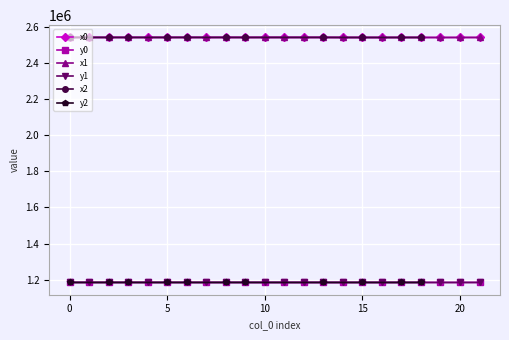

What is the difference between the y0 values at 2 and 5?

12.3